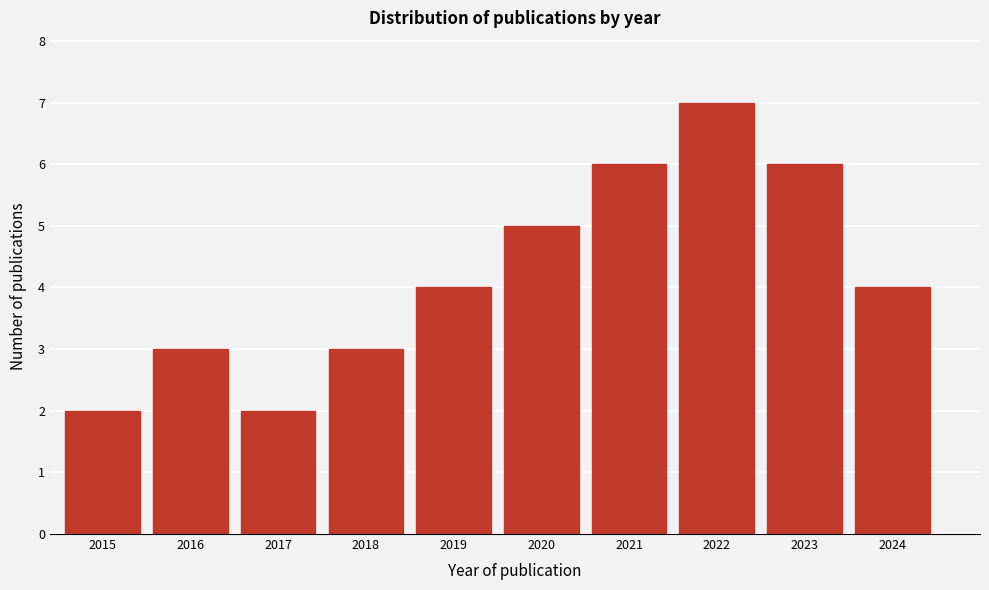

Reading left to right, list all the values displayed in this chart.

2	3	2	3	4	5	6	7	6	4